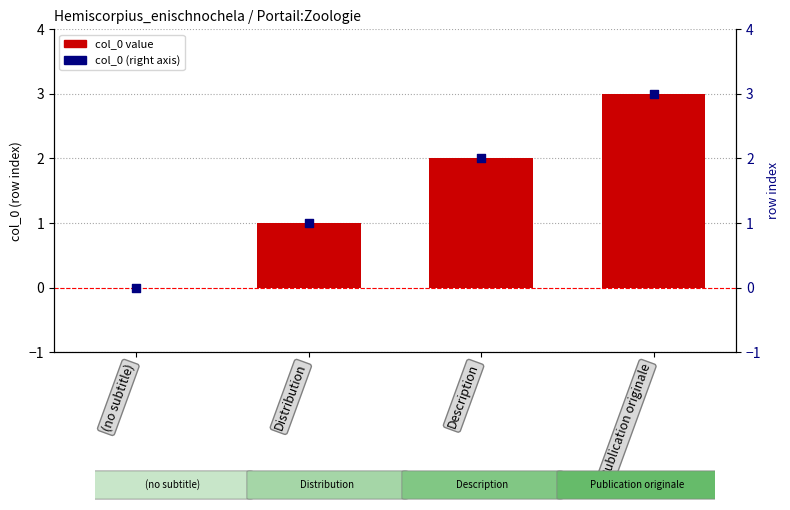

Which series reaches the maximum Y coordinate?

col_0